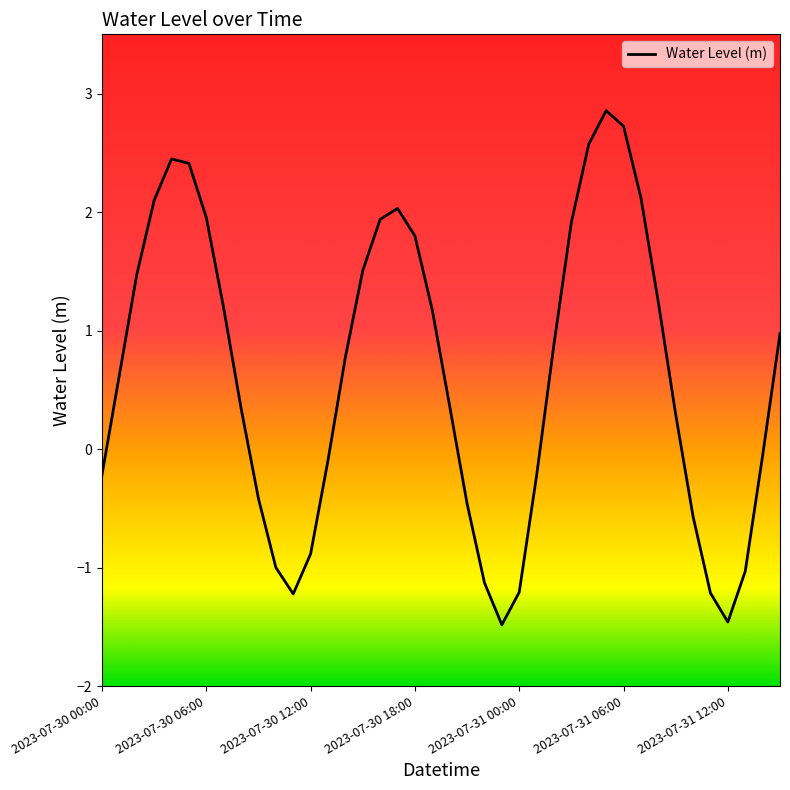

What is the difference between the maximum and minimum values?

4.3